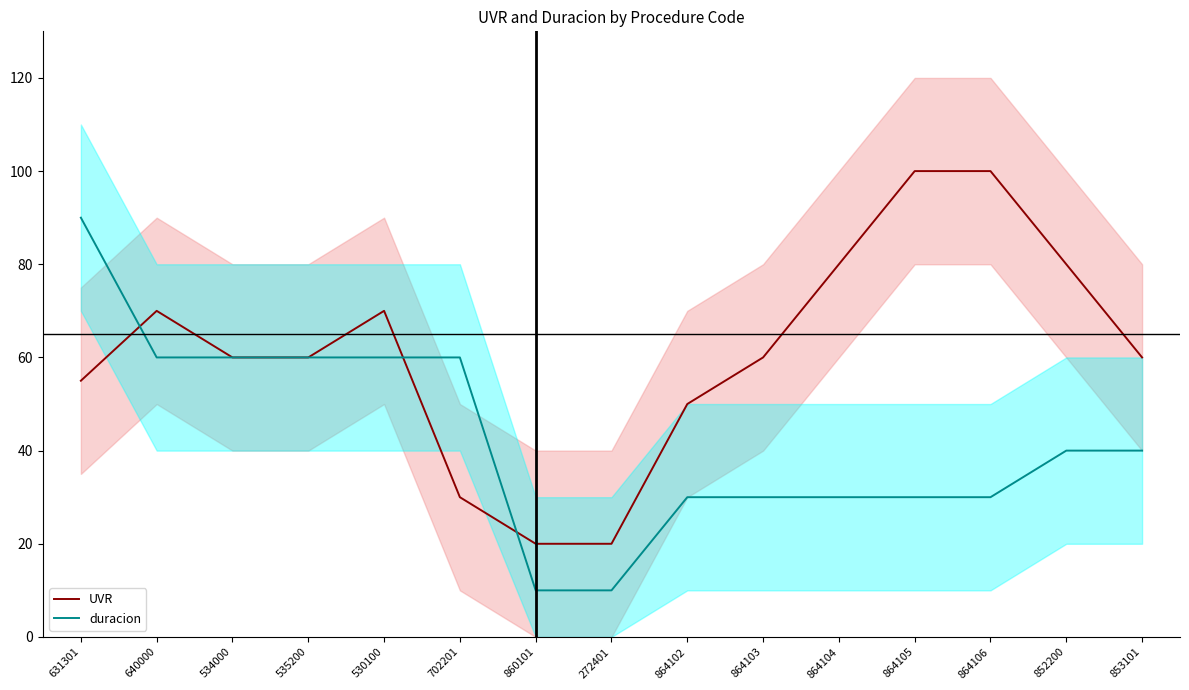

How many times do duracion and UVR cross each other?

3